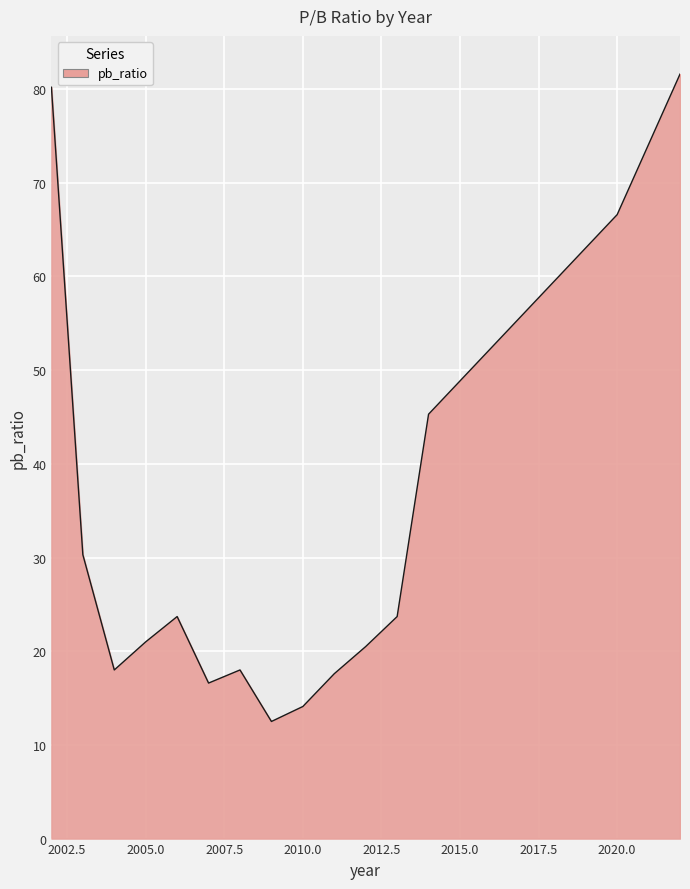

What is the maximum value shown in the chart?

81.6